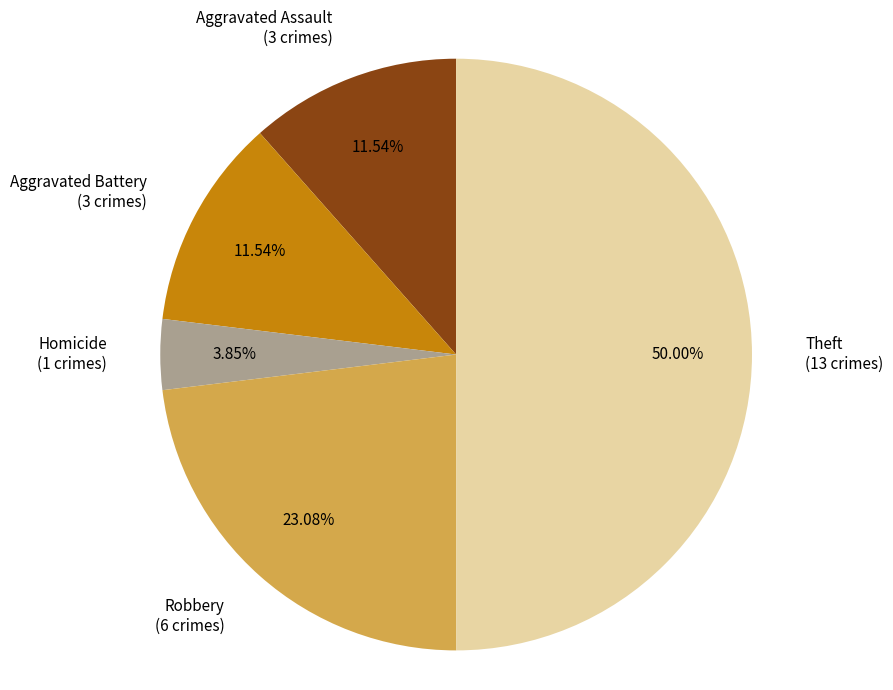

Is the sum of Aggravated Assault and Homicide greater than half?

No